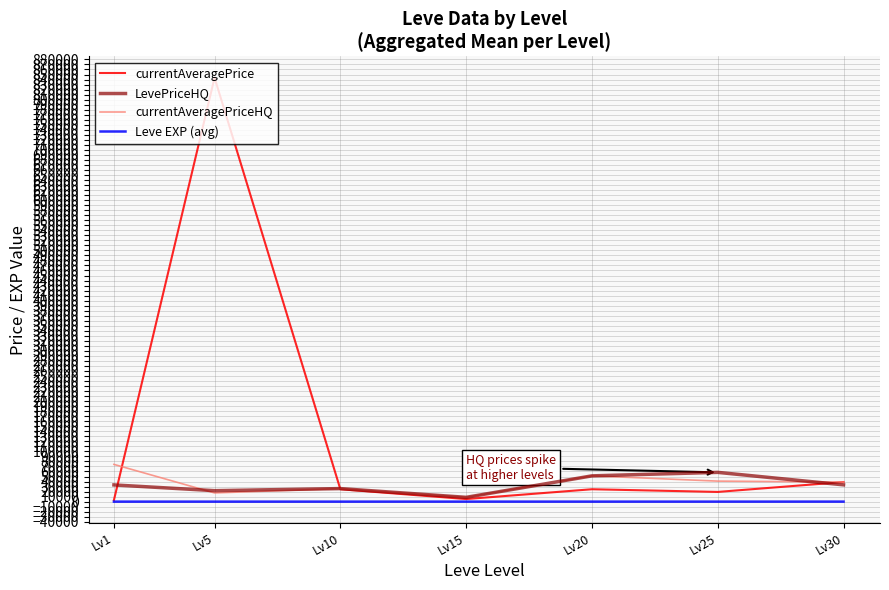

What is the average value of the currentAveragePriceHQ series?

36735.2